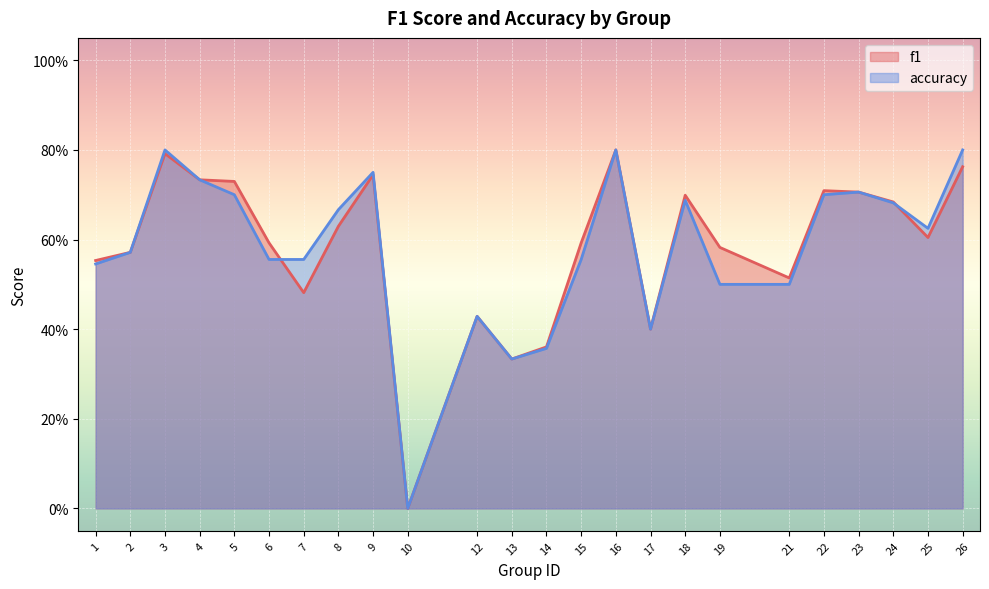

Between 7 and 22, which series saw the biggest shift?

f1